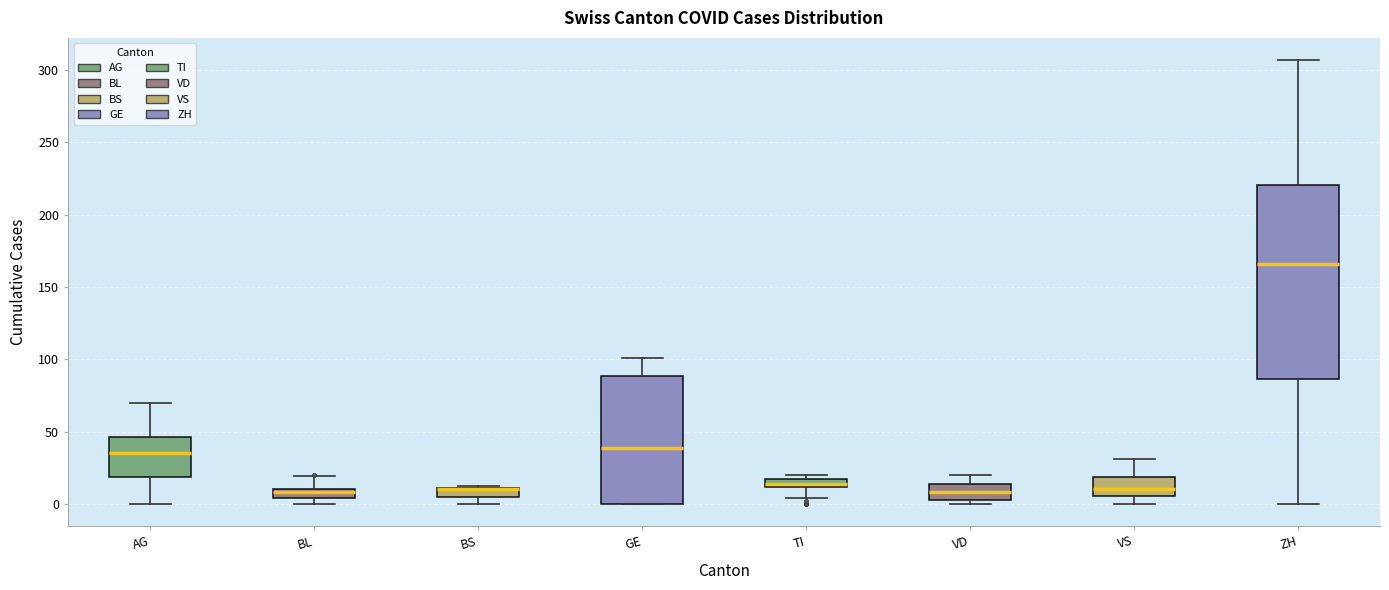

Where does the median line of the box for AG sit on the y-axis? The values are not printed on the chart, so give them approximately, as read against the axis.

35